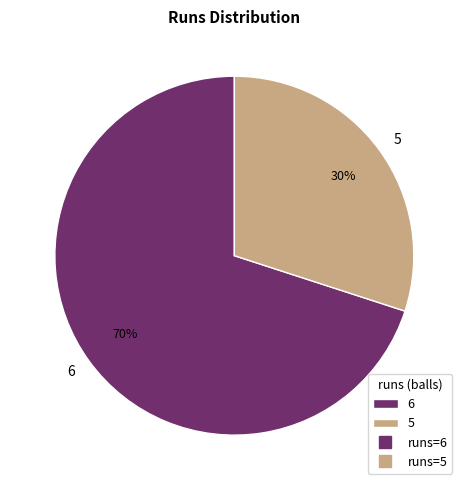

Approximately how many times larger is the value at 6 compared to 5?

2.3